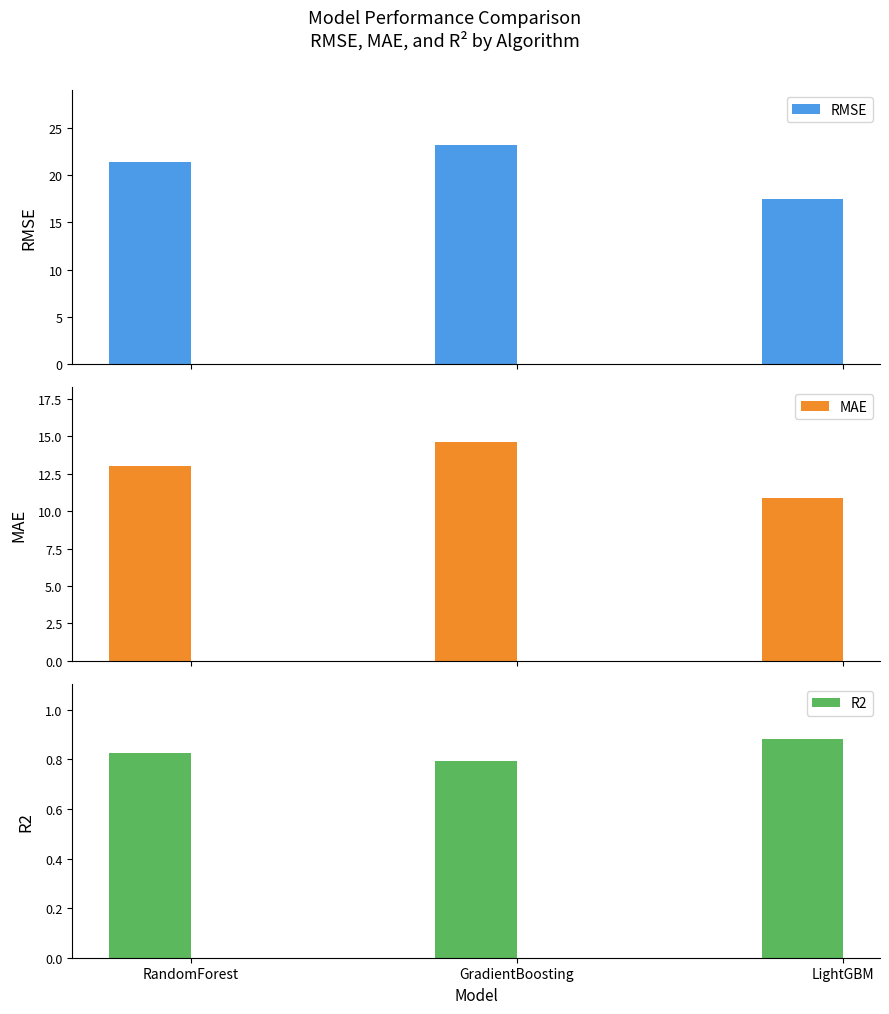

Which category has the lowest value in the R2 series?

GradientBoosting